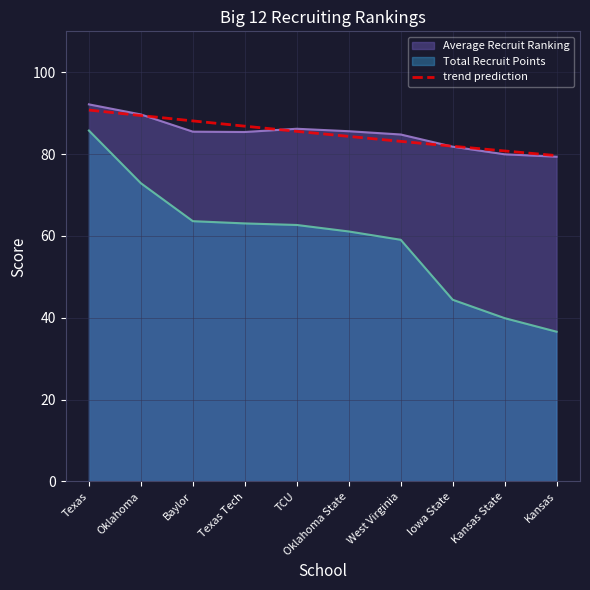

What is the ratio of the value at Texas Tech to the value at West Virginia?

1.0